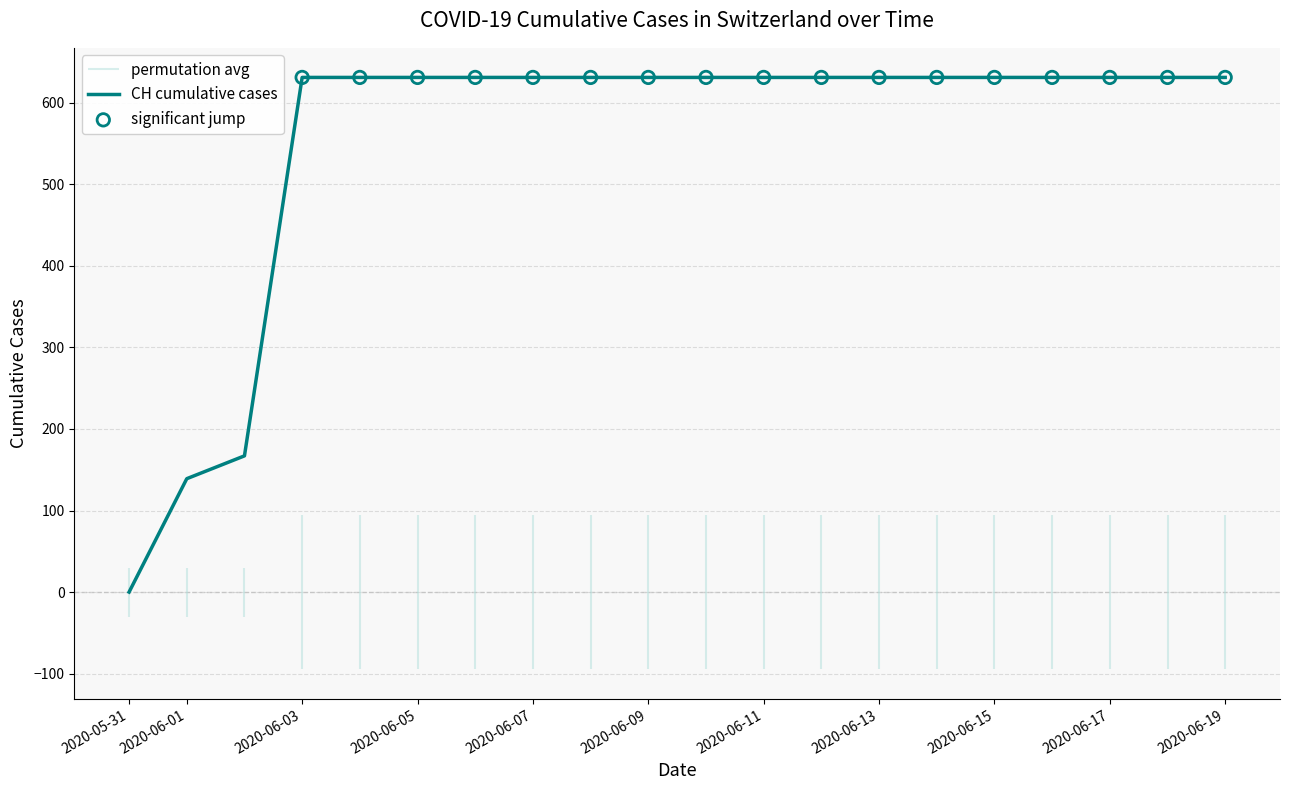

Between 2020-06-06 and 2020-06-02, which is larger?

2020-06-06